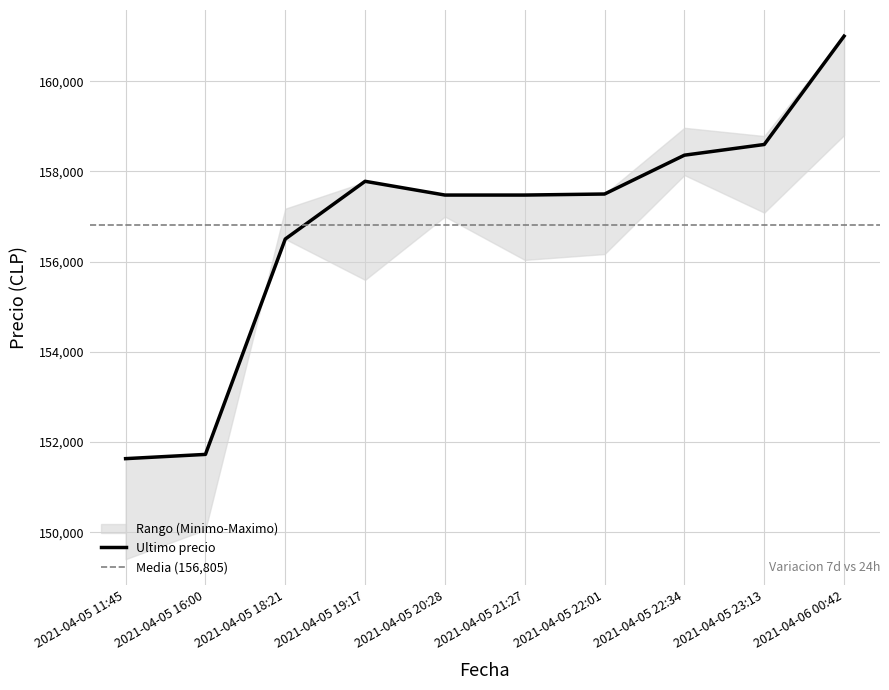

At which category does the chart reach its minimum across all series?

2021-04-05 11:45